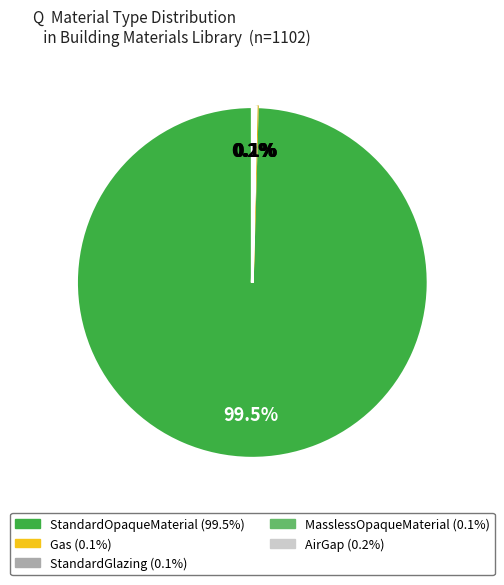

Which category has the biggest portion of the pie?

StandardOpaqueMaterial